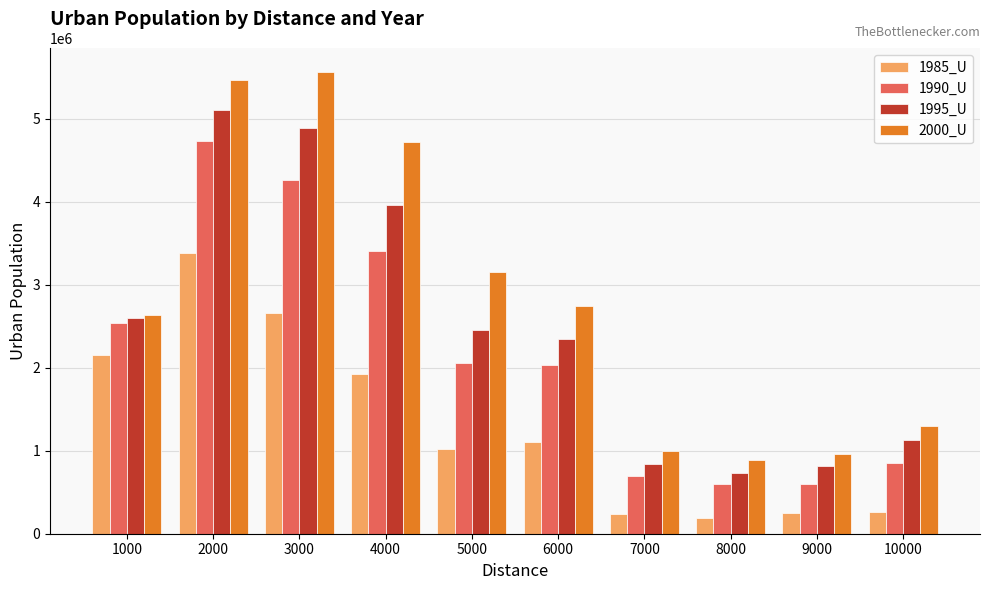

What is the value of the 1990_U bar at the 7th from the left?

691437